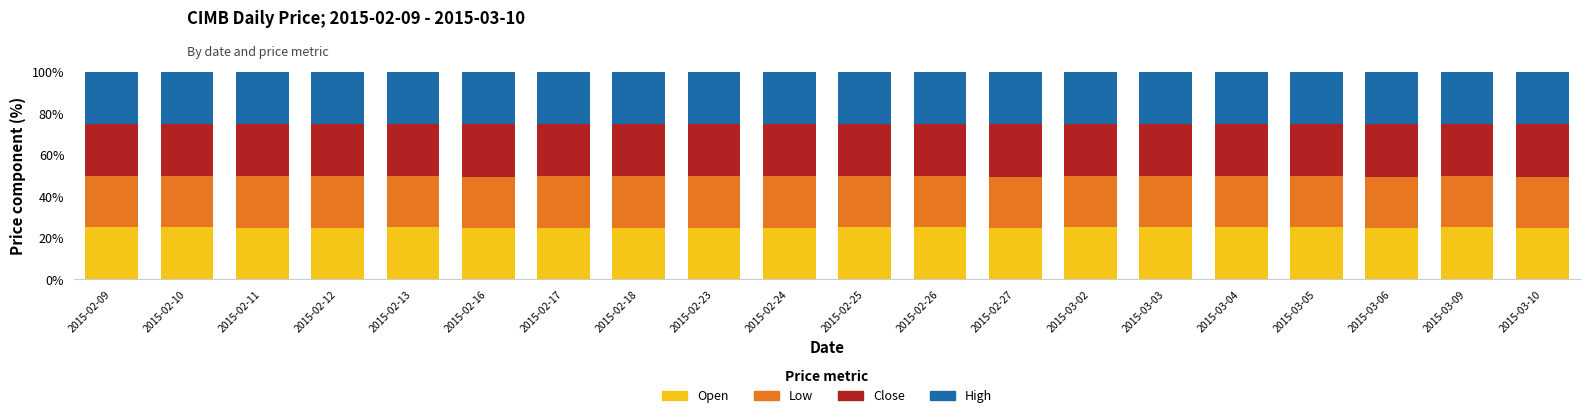

What is the lowest value of the Open series?

24.7